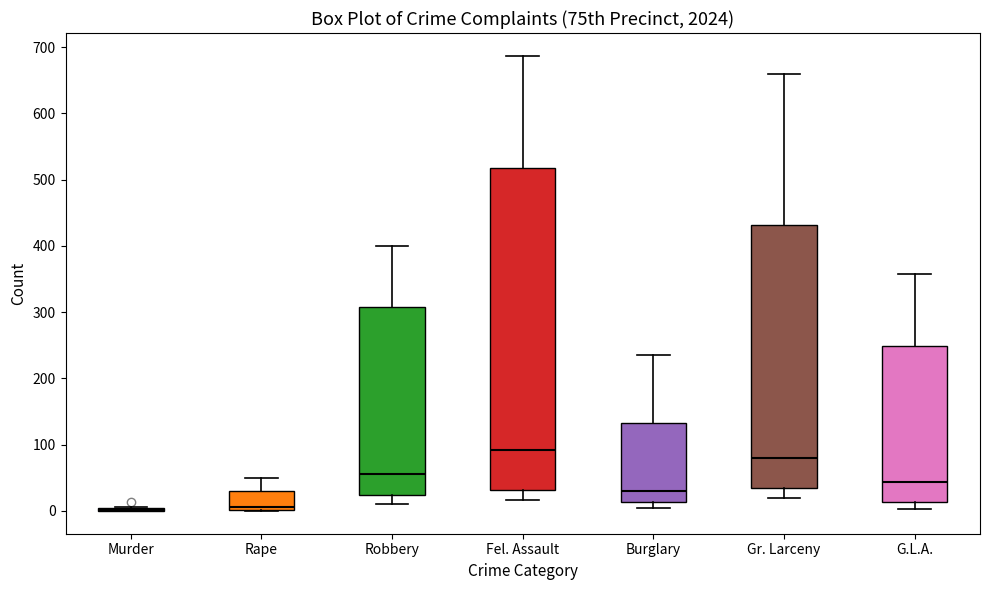

Reading left to right, read every box against the y-axis: the position of its median line, the range the box covers, and the ends of its whiskers. The values are not printed on the chart, so give them approximately, as read against the axis.

Murder: box collapsed to a line at 0, whiskers 0 to 10
Rape: median 10, box 0 to 30, whiskers 0 to 50
Robbery: median 60, box 20 to 310, whiskers 10 to 400
Fel. Assault: median 90, box 30 to 520, whiskers 20 to 690
Burglary: median 30, box 10 to 130, whiskers 10 (just below the box's lower edge) to 240
Gr. Larceny: median 80, box 30 to 430, whiskers 20 to 660
G.L.A.: median 40, box 10 to 250, whiskers 0 to 360